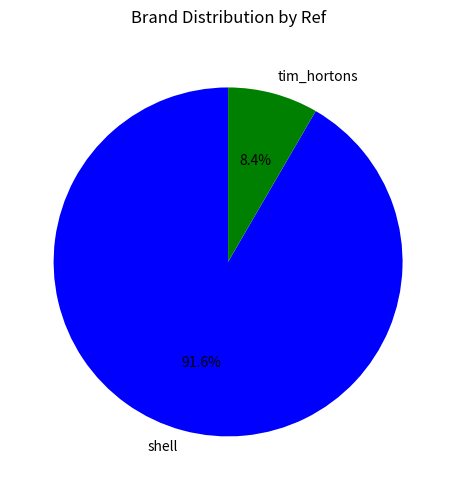

Rank the categories by value from lowest to highest.

tim_hortons, shell